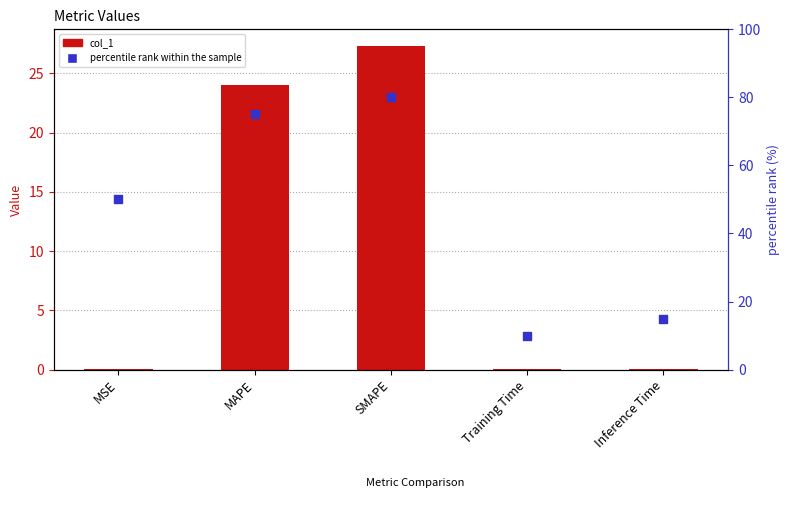

Which series contains the highest Y value?

percentile rank within the sample